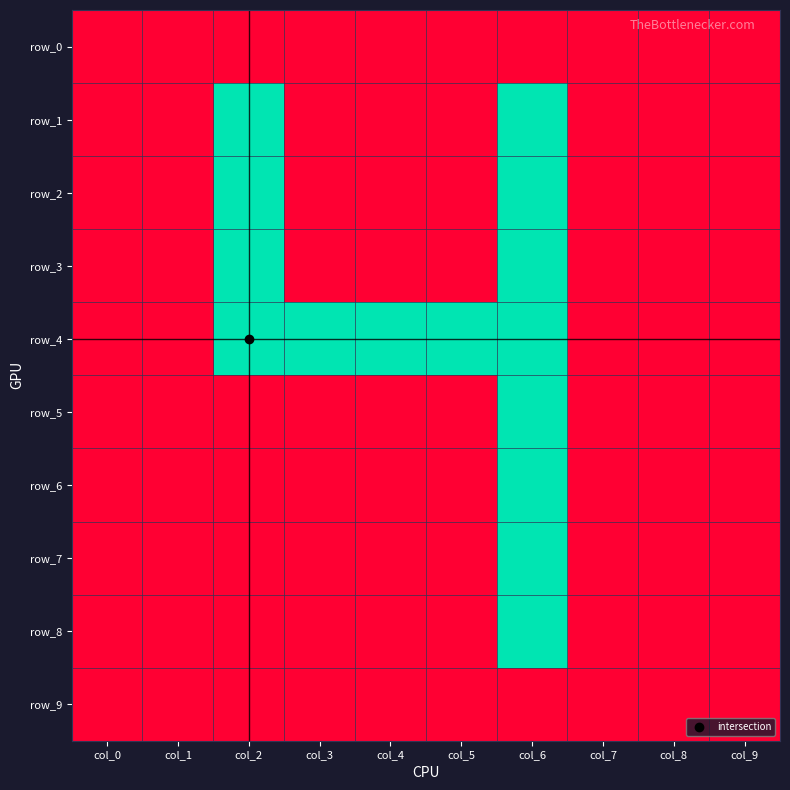

Which series has the largest range (max minus min)?

row_1